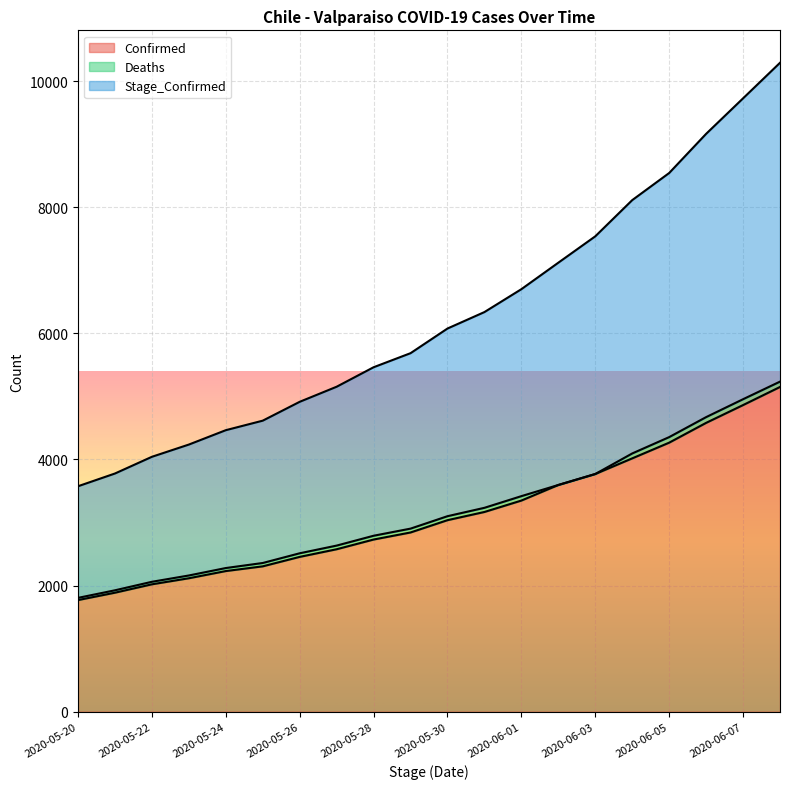

What is the label of the 9th point from the left?

2020-05-28